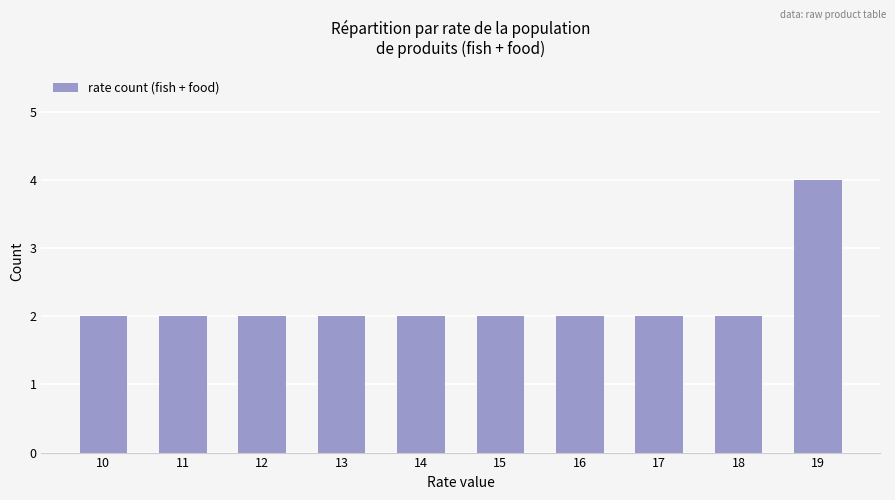

Are the bars grouped side by side (vs. stacked)?

No